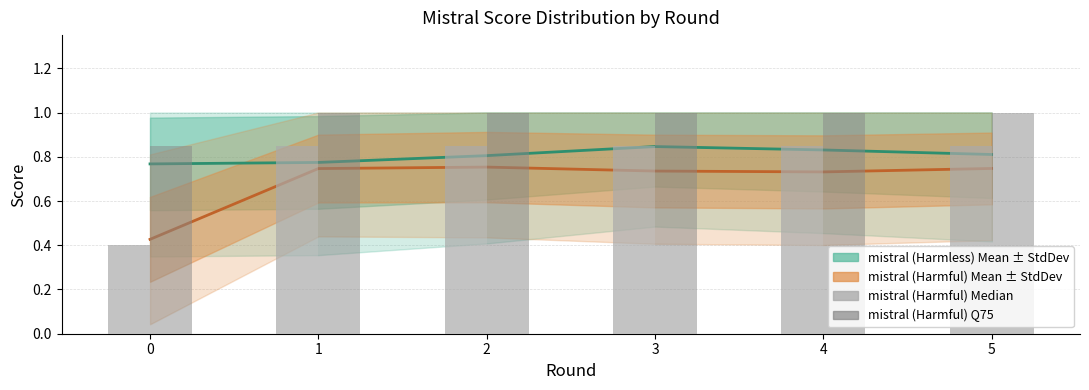

Reading right to left, extract all data points from this chart.

mistral (Harmless) Mean: 5=0.8	4=0.8	3=0.8	2=0.8	1=0.8	0=0.8
mistral (Harmful) Mean: 5=0.7	4=0.7	3=0.7	2=0.8	1=0.7	0=0.4
mistral (Harmful) Median: 5=0.8	4=0.8	3=0.8	2=0.8	1=0.8	0=0.4
mistral (Harmful) Q75: 5=1.0	4=1.0	3=1.0	2=1.0	1=1.0	0=0.8